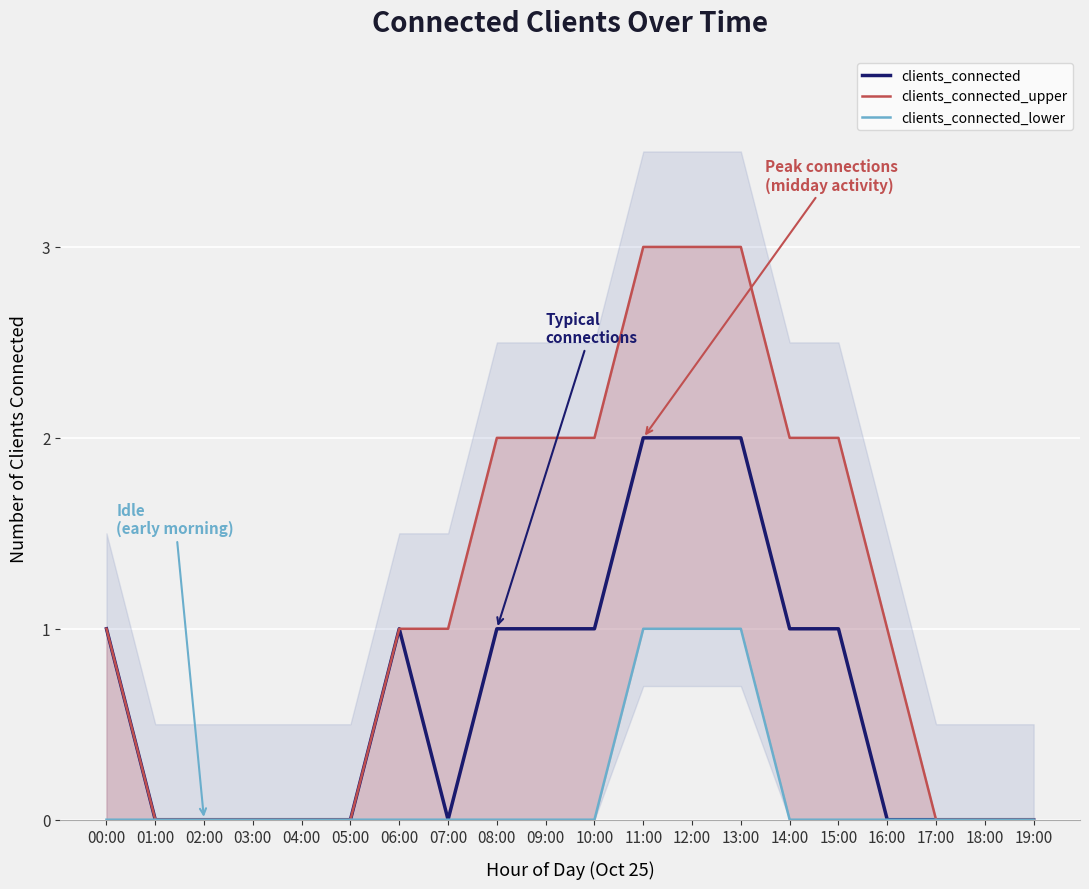

What position from the right is 11:00?

9